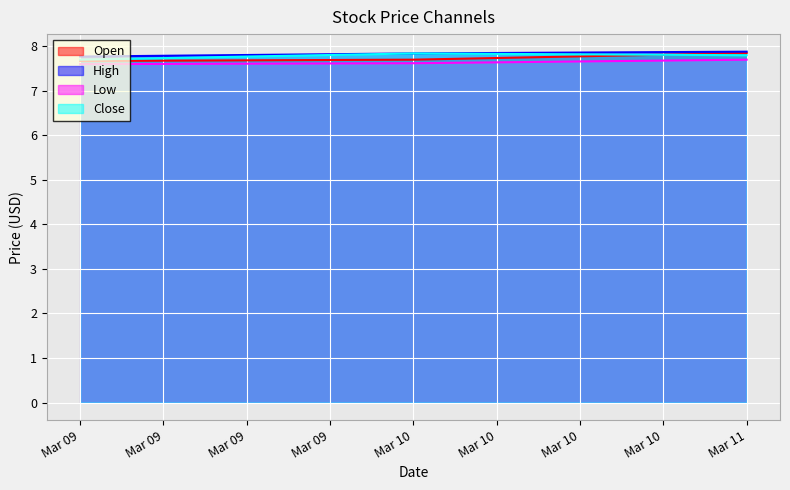

What is the average value of the Low series?

7.6